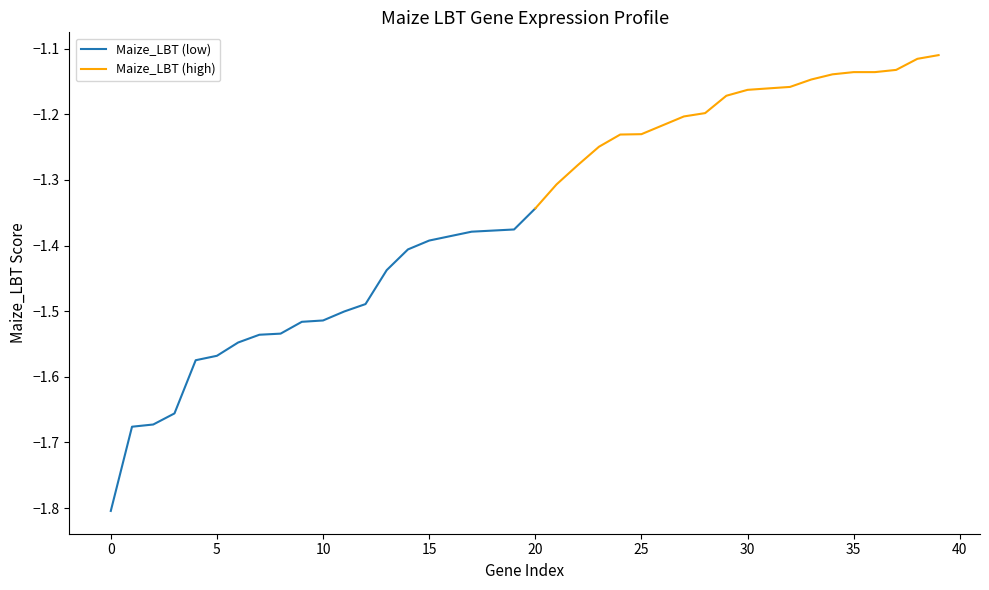

Is this an area chart (filled region under the line)?

No